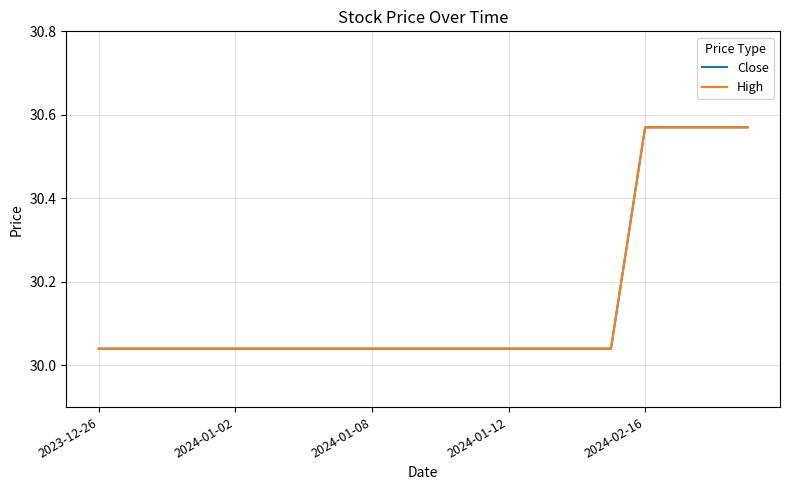

Rank the categories by High value from lowest to highest.

2023-12-26, 2024-01-02, 2024-01-08, 2024-01-12, 2024-02-16, 5, 6, 7, 8, 9, 10, 11, 12, 13, 14, 15, 16, 17, 18, 19